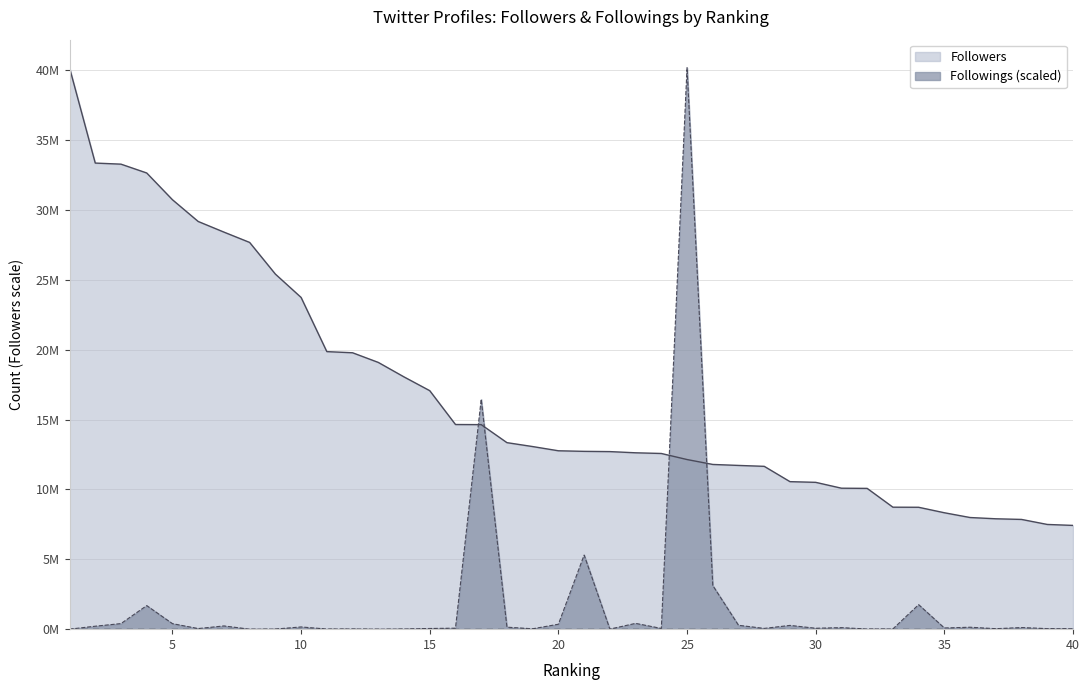

Which series has the widest spread of values?

Followings (scaled)